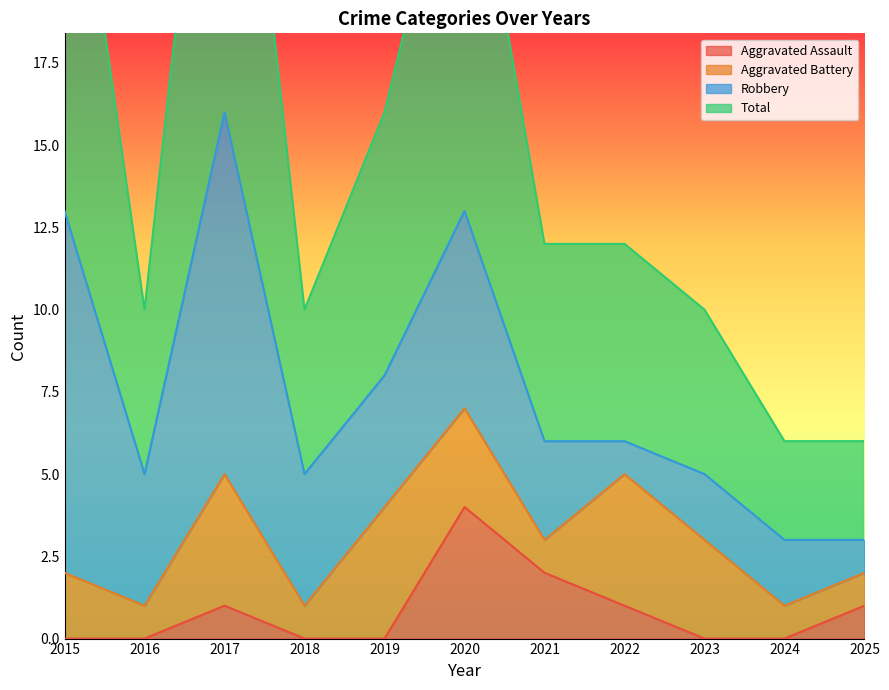

The Aggravated Assault series shows -3 at 2019. True or false?

False